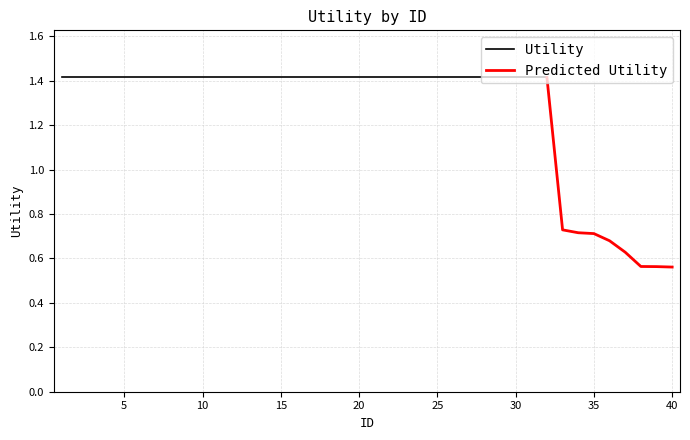

Reading right to left, extract all data points from this chart.

40=0.6	39=0.6	38=0.6	37=0.6	36=0.7	35=0.7	34=0.7	33=0.7	32=1.4	31=1.4	30=1.4	29=1.4	28=1.4	27=1.4	26=1.4	25=1.4	24=1.4	23=1.4	22=1.4	21=1.4	20=1.4	19=1.4	18=1.4	17=1.4	16=1.4	15=1.4	14=1.4	13=1.4	12=1.4	11=1.4	10=1.4	9=1.4	8=1.4	7=1.4	6=1.4	5=1.4	4=1.4	3=1.4	2=1.4	1=1.4